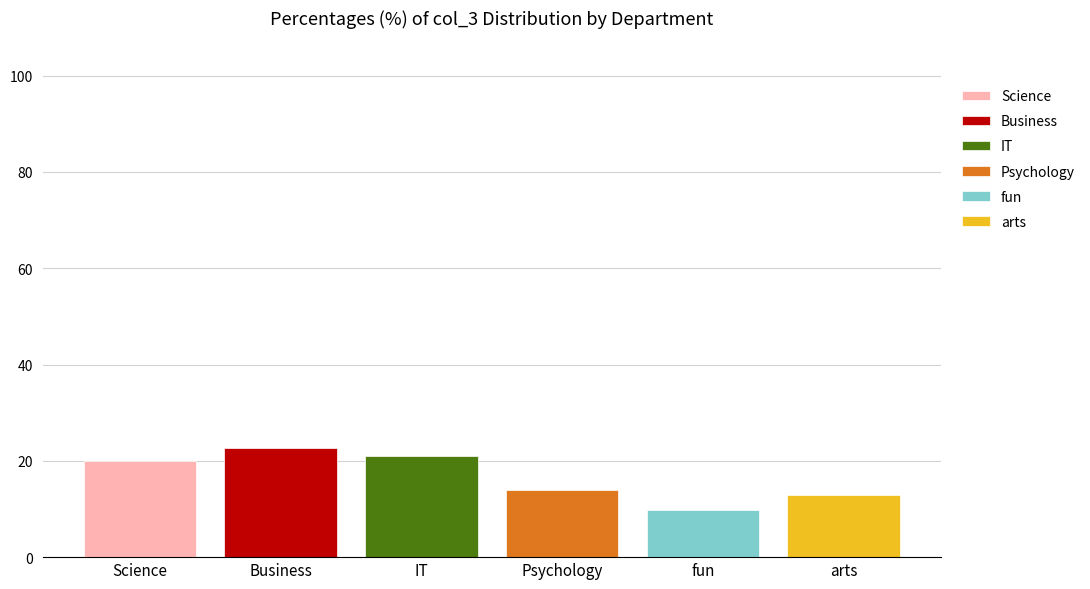

What is the sum of all Business values?

22.7